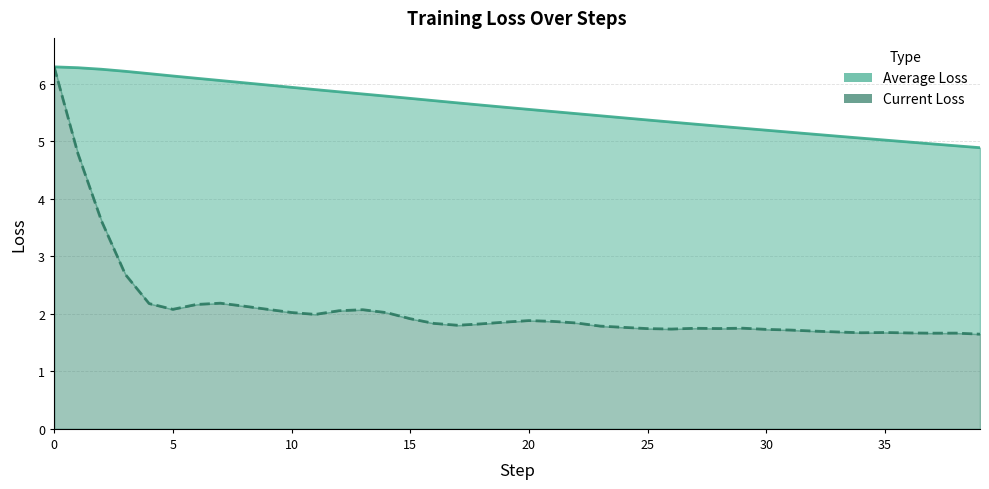

Read the Current Loss value at 12.

2.1